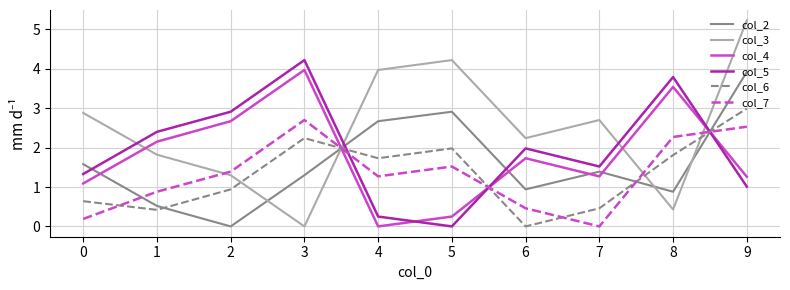

At which label does col_7 first exceed 1?

2